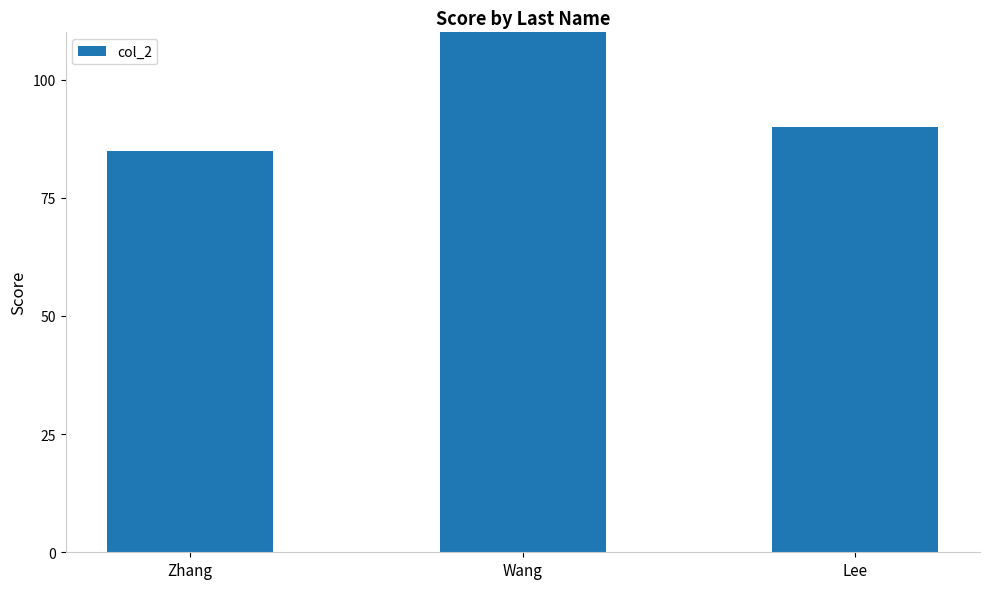

Rank the categories by value from lowest to highest.

Zhang, Lee, Wang